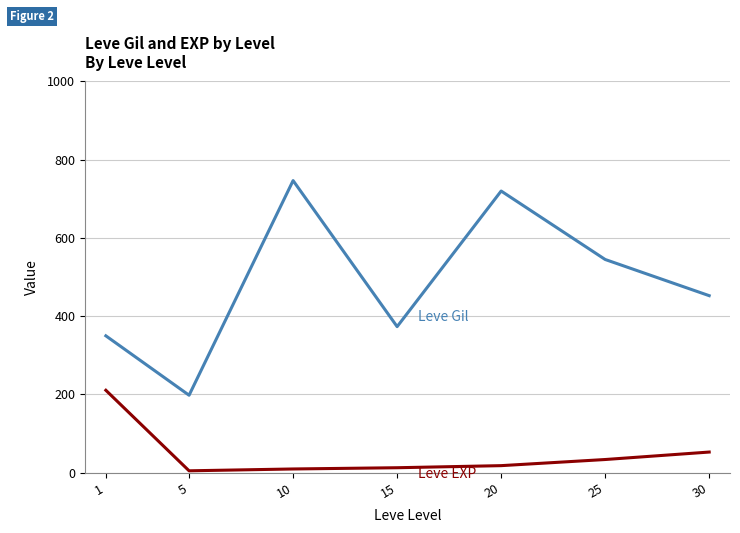

What is the spread (max minus min) of values at 1?

139.2